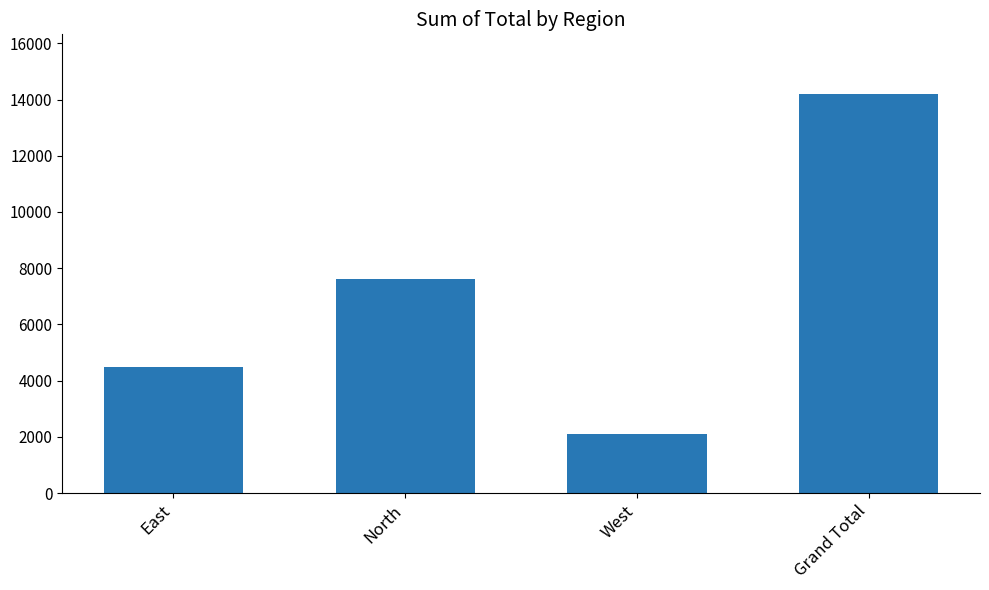

What is the sum of the values at North and East?

12086.9